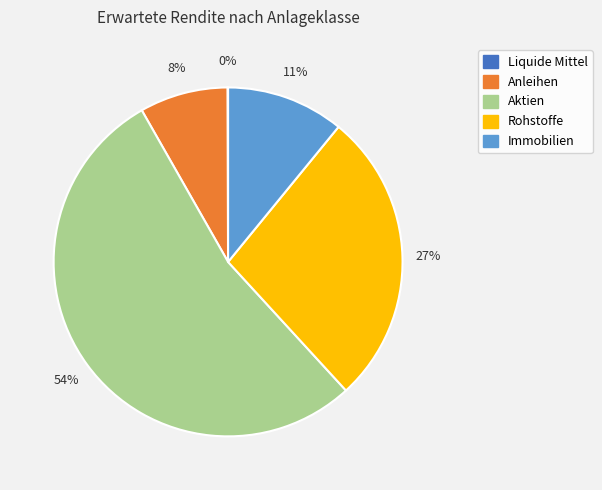

To the nearest percent, what is the difference between the largest and smallest slice percentages?

54%